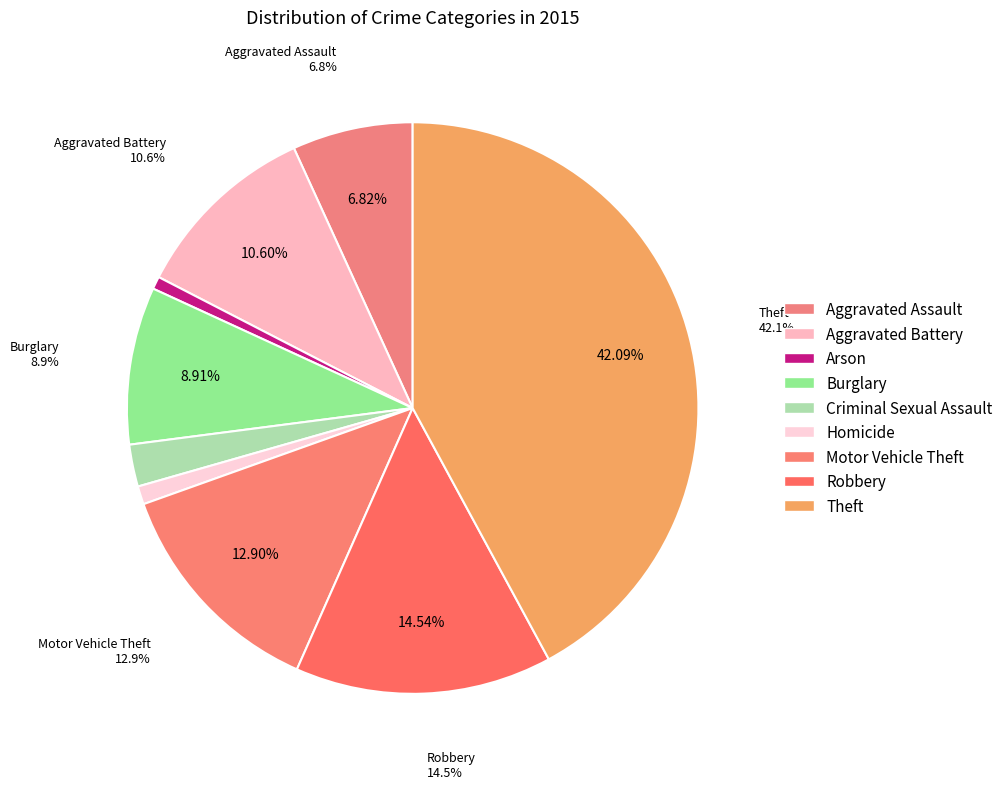

To the nearest percent, what is the average slice percentage?

11%